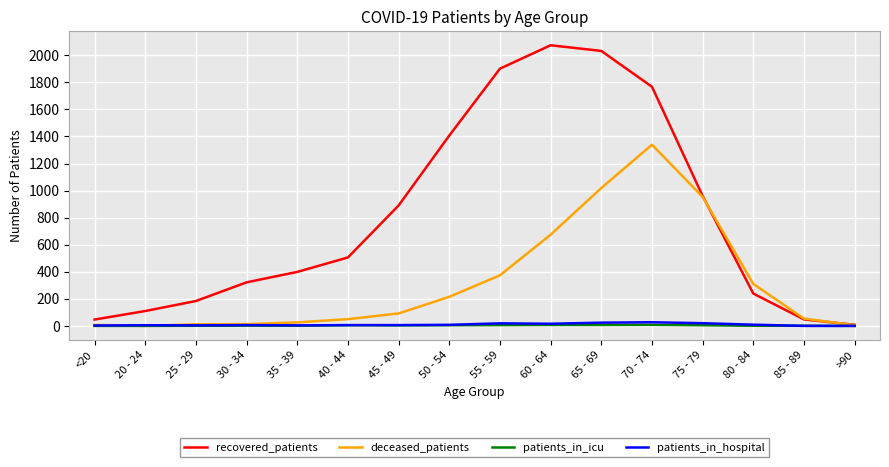

True or false: recovered_patients has a value of 1407 at 50 - 54.

True